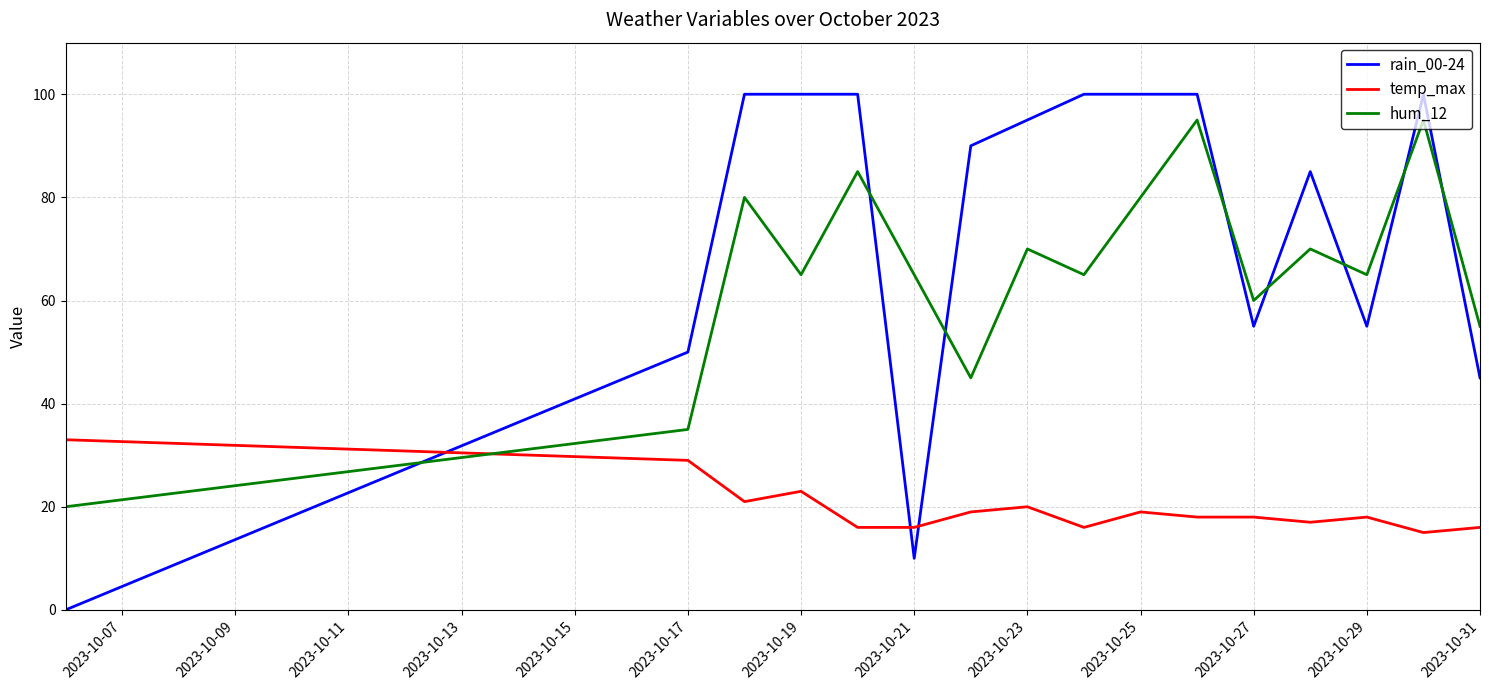

True or false: rain_00-24 and hum_12 intersect in this chart.

True